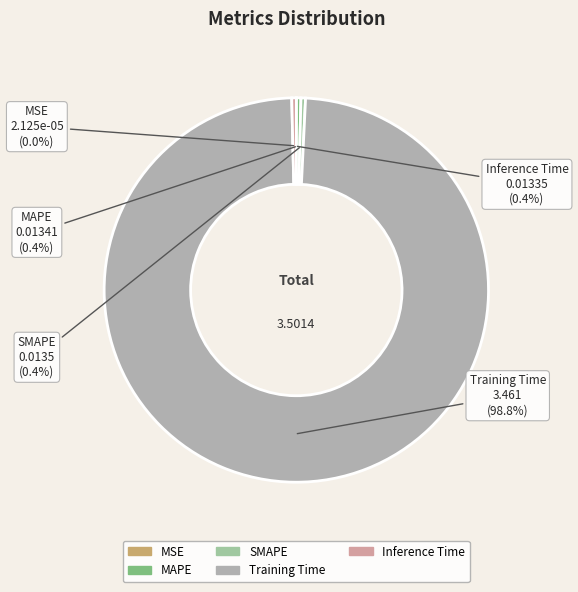

Which category has the biggest portion of the pie?

Training Time